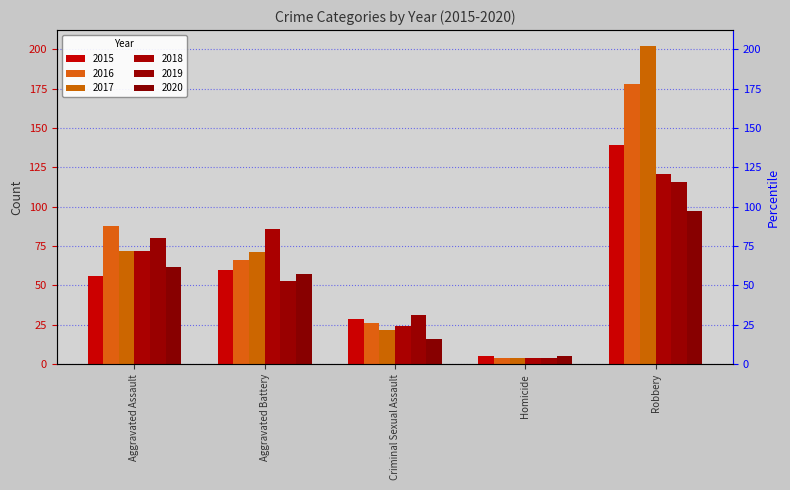

Which category has the lowest value in the 2017 series?

Homicide